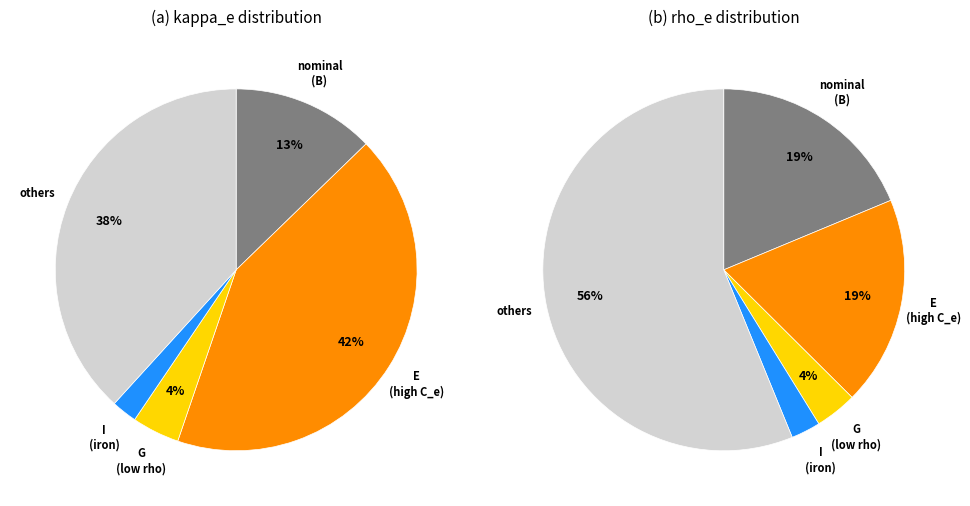

The H slice represents 13% of the pie. True or false?

False